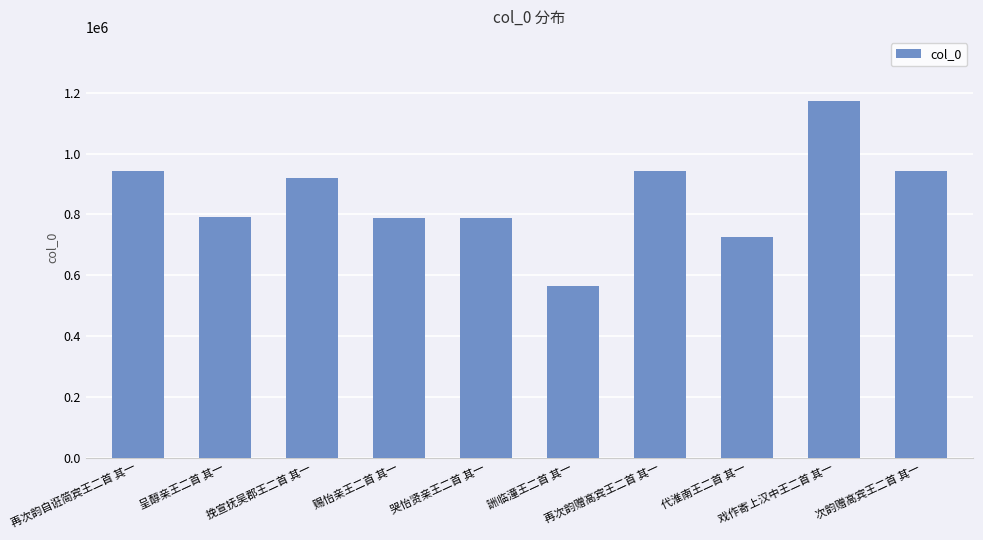

What is the smallest value displayed?

563015